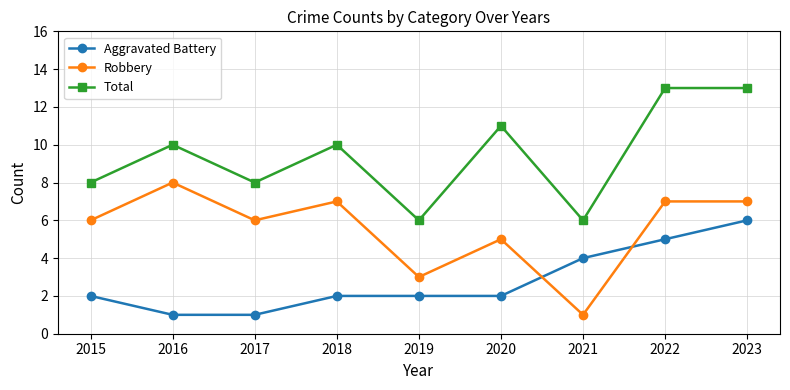

How many lines are shown in the chart?

3